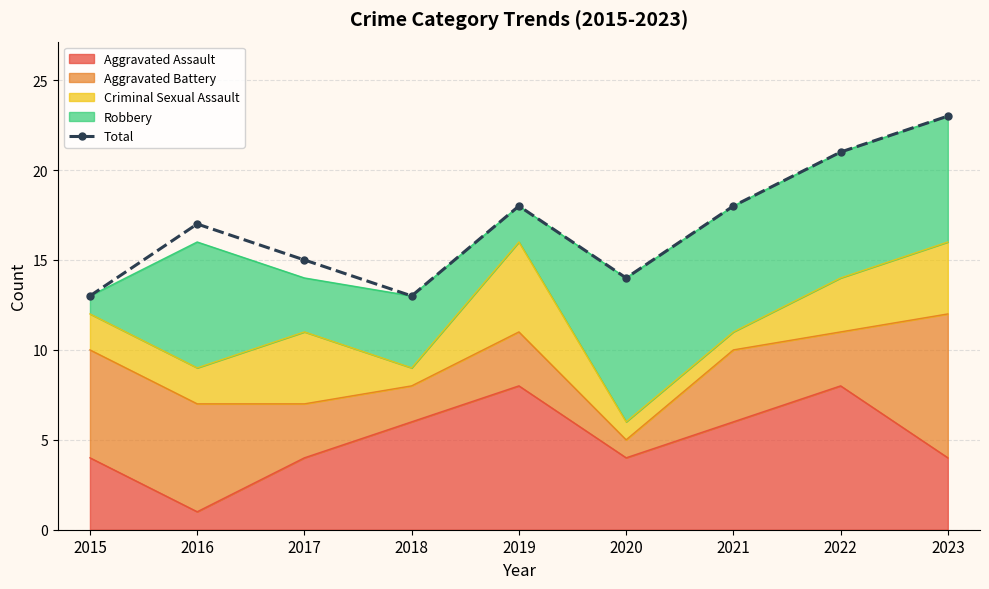

Between 2021 and 2023, which is larger?

2023